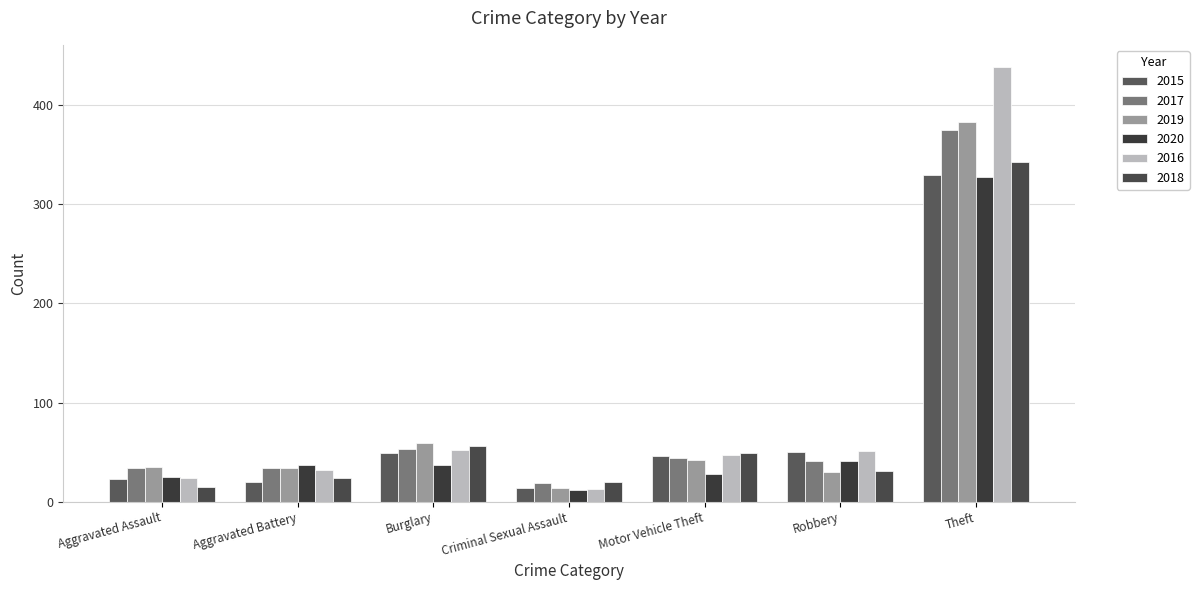

What is the label of the 3rd bar from the left?

Burglary